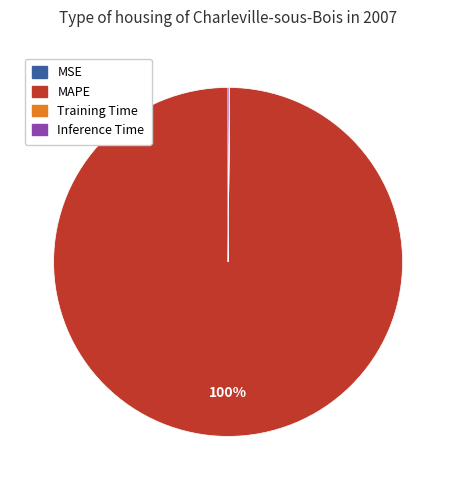

Does any single category account for the majority?

Yes